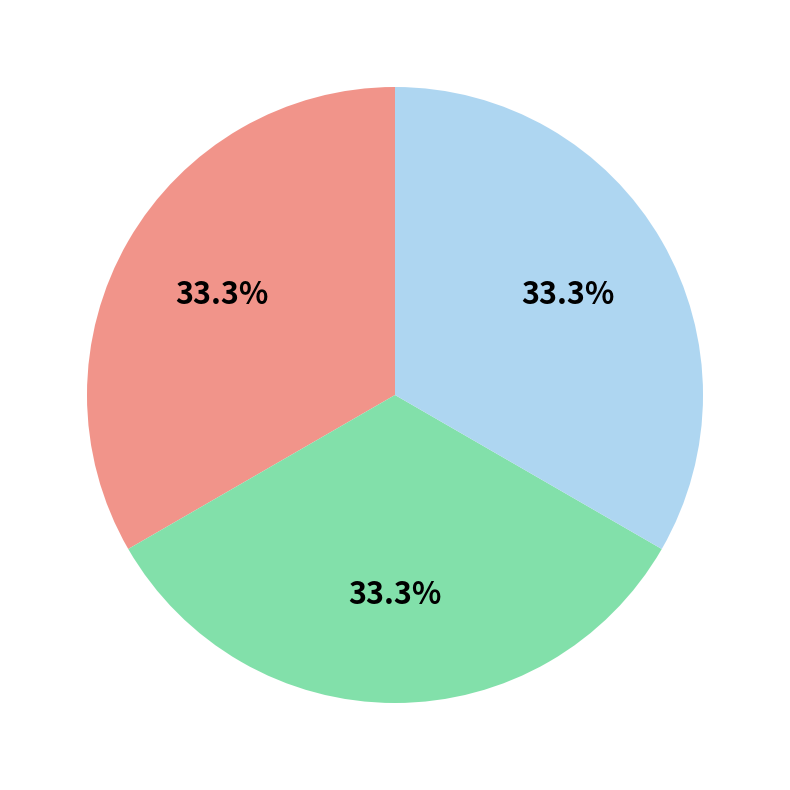

Does any single category account for the majority?

No